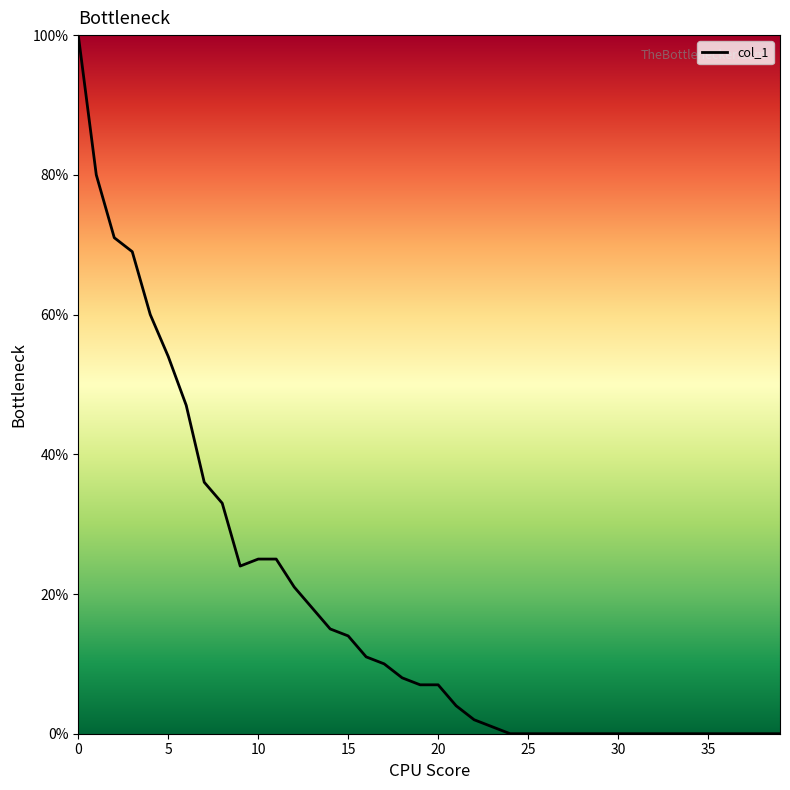

Does the chart display data point markers on the line(s)?

No